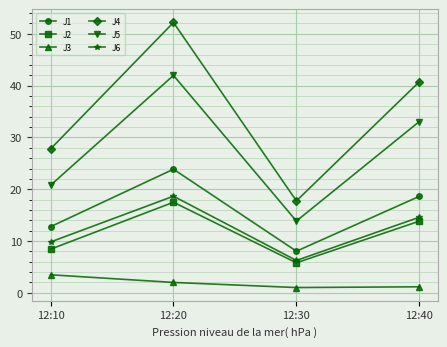

What is the difference between the maximum and minimum values in the J5 series?

28.1